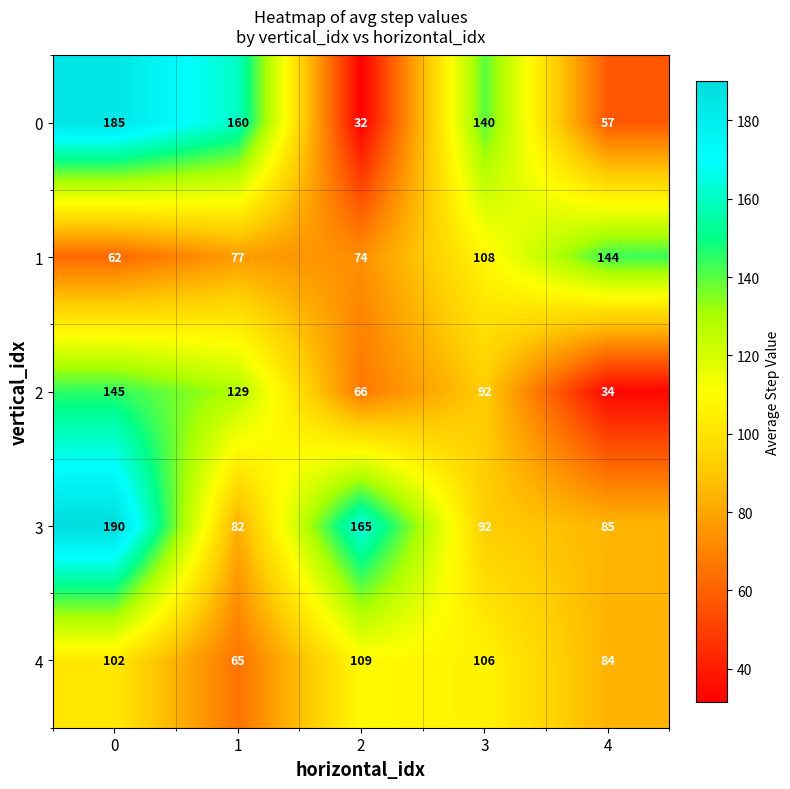

Which series has the largest total across all categories?

3